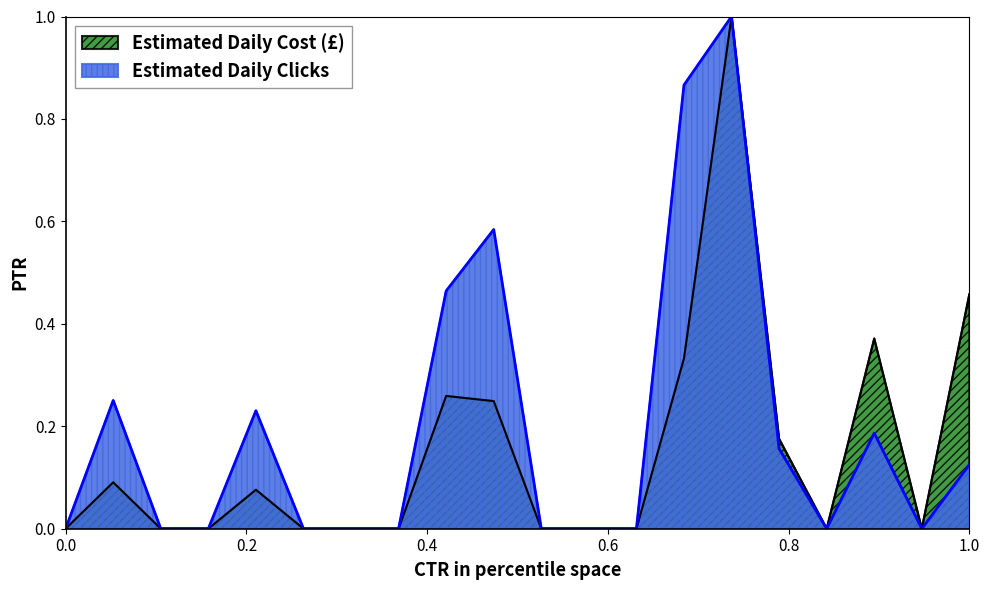

At which category does Estimated Daily Clicks reach its first local valley?

12100